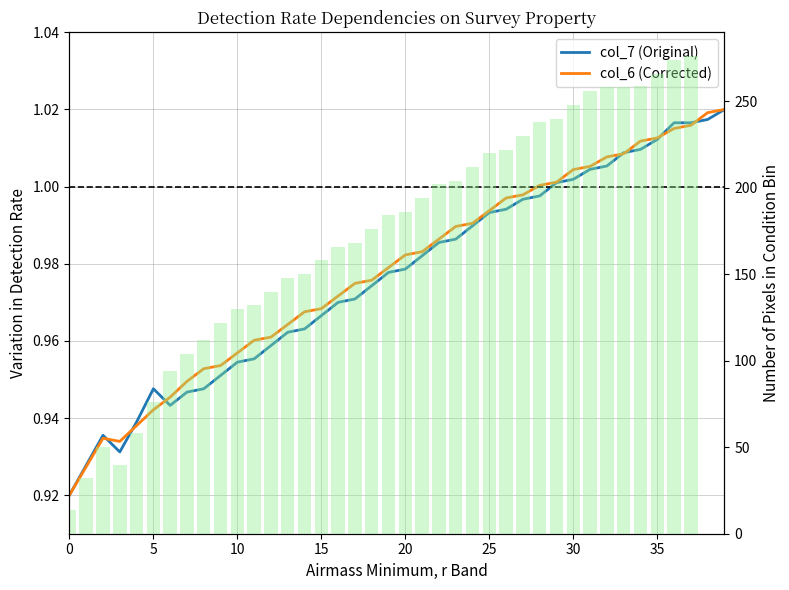

What value does the col_7 (Original) series have at 12?

1.0